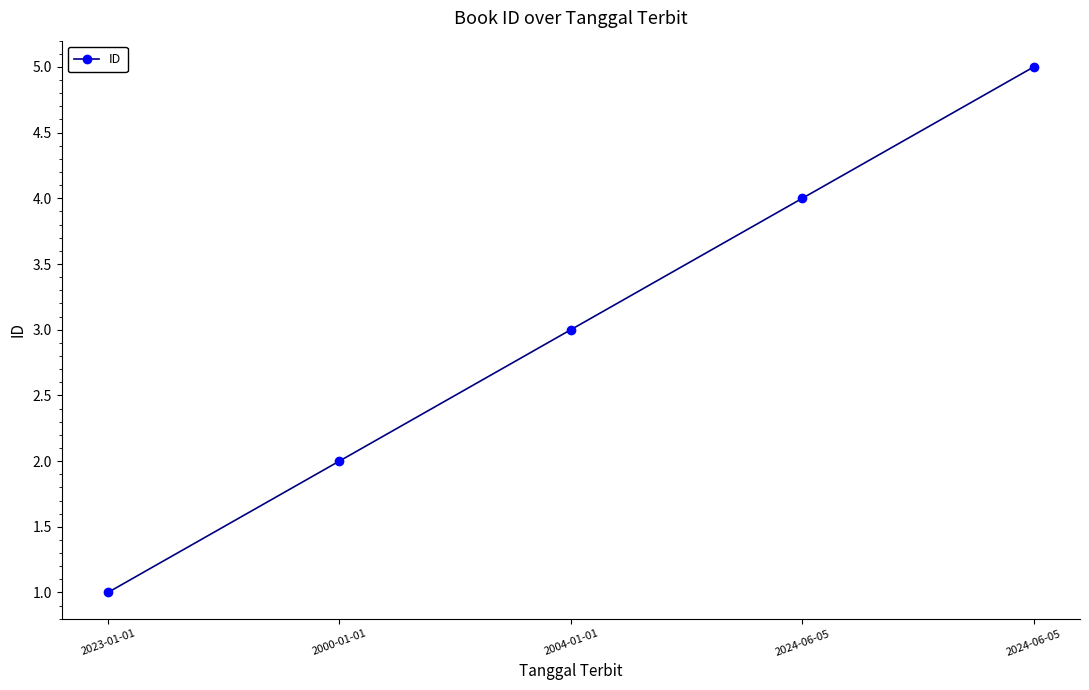

What is the difference between the maximum and minimum values?

4